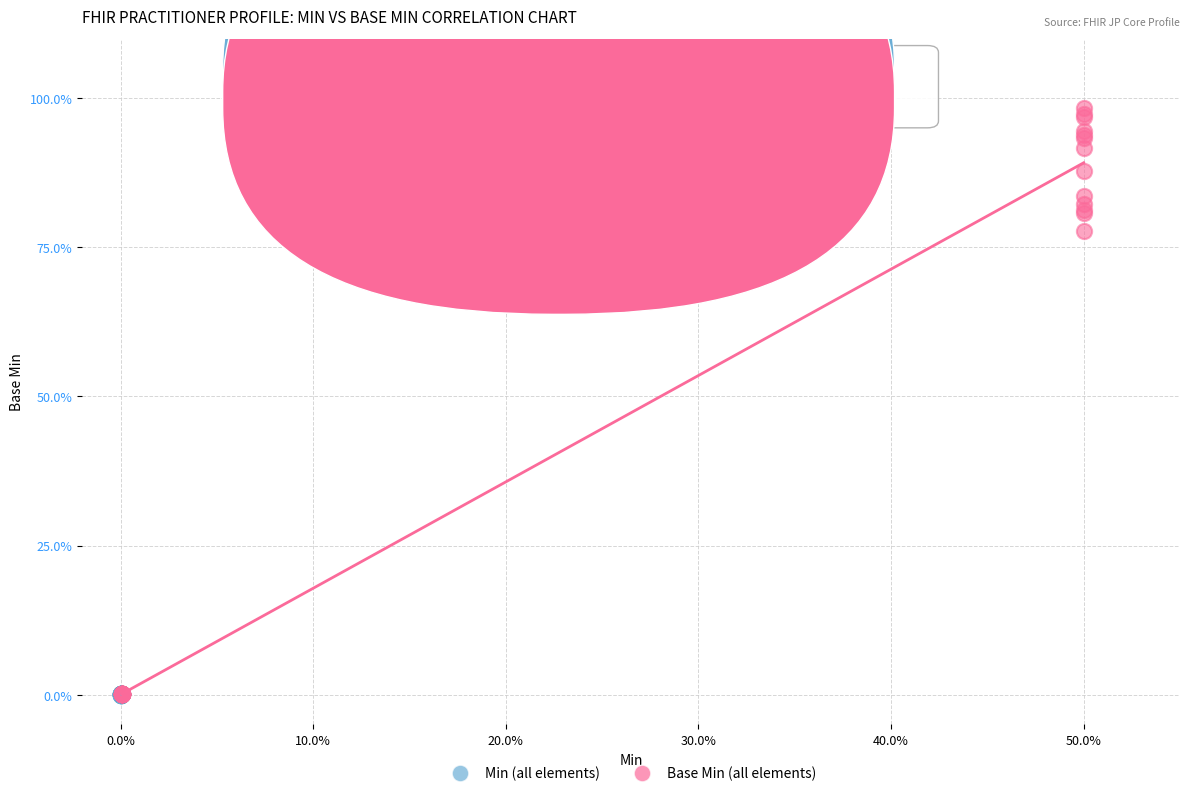

Which series contains the highest Y value?

Base Min (all elements)